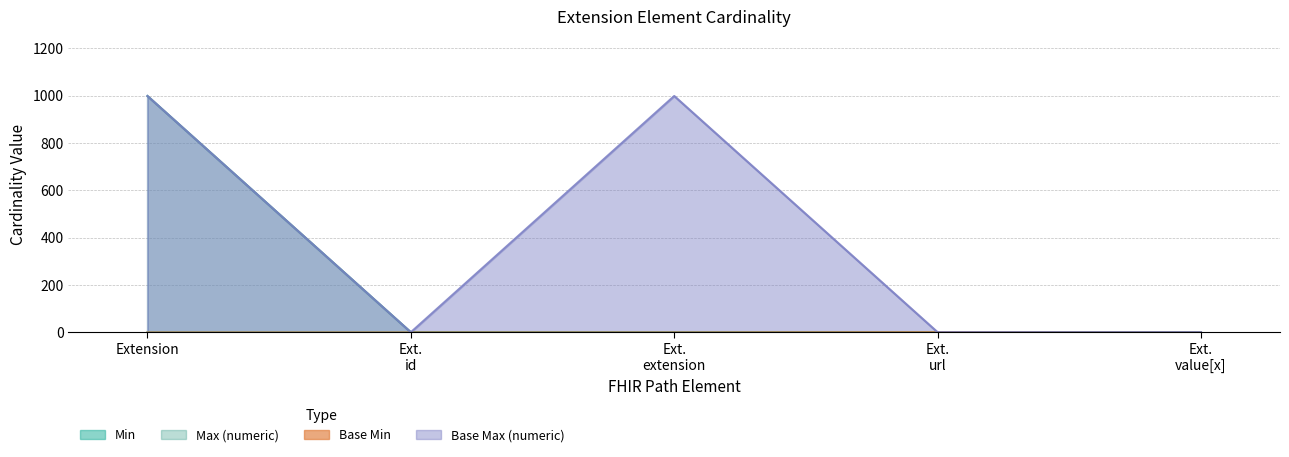

What is the difference between the Min values at Ext. extension and Ext. url?

1